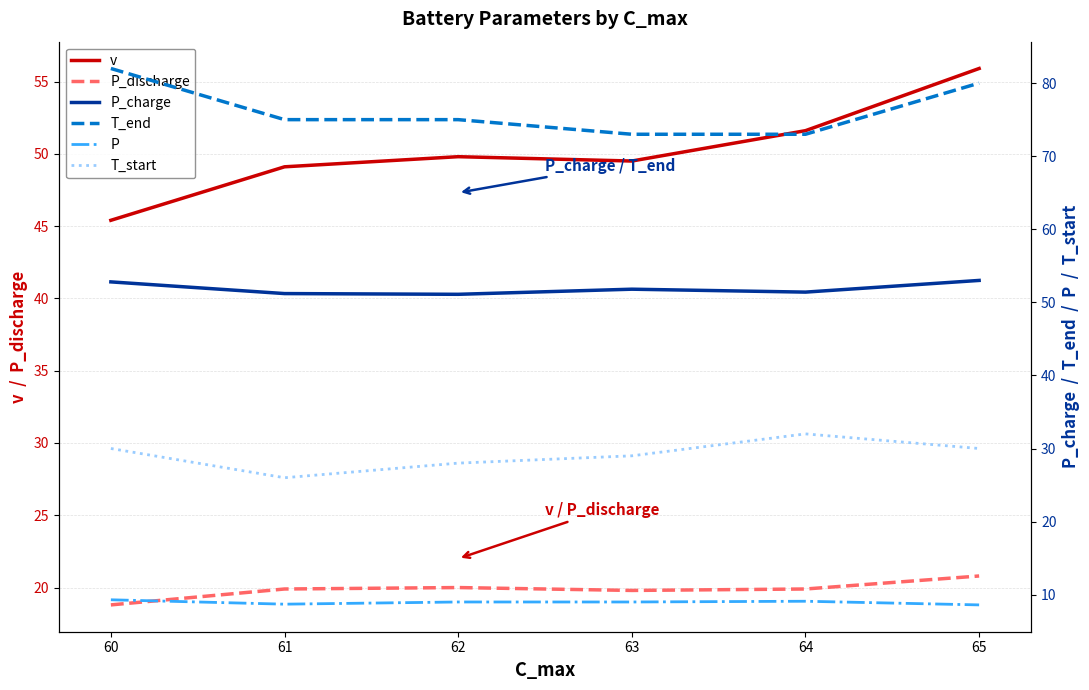

At how many categories does at least one series exceed 32?

6